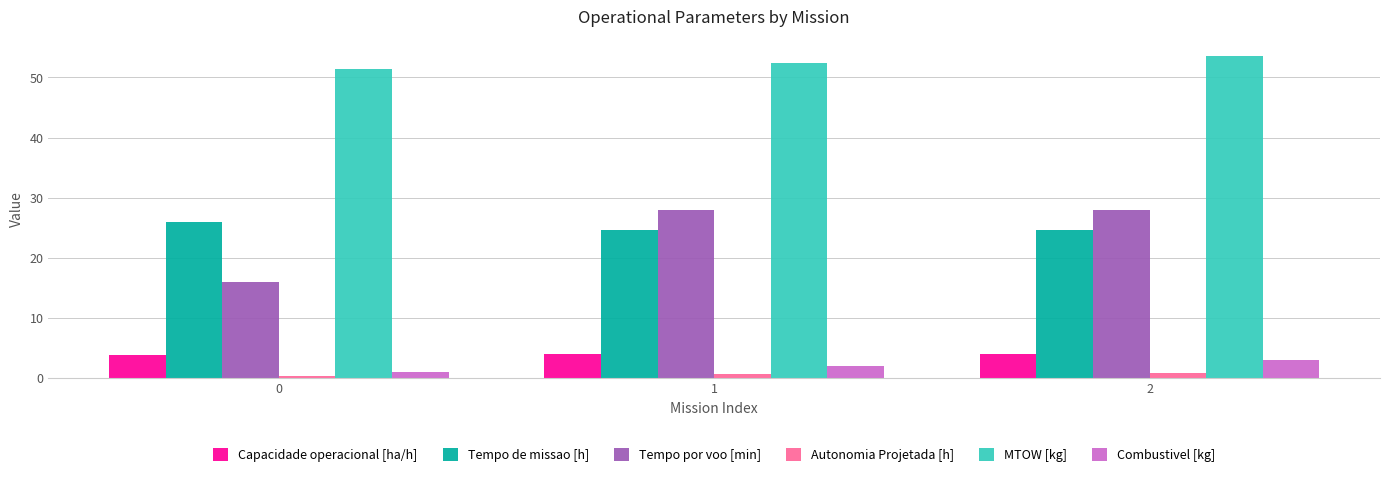

Which series changed the most between 0 and 1?

Tempo por voo [min]